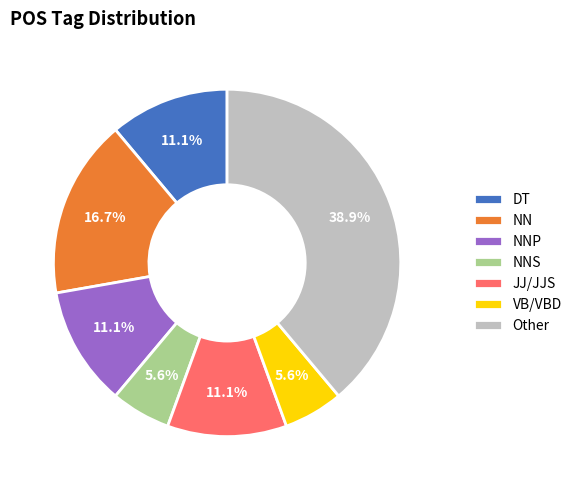

What percentage is the NNP slice, to the nearest percent?

11%